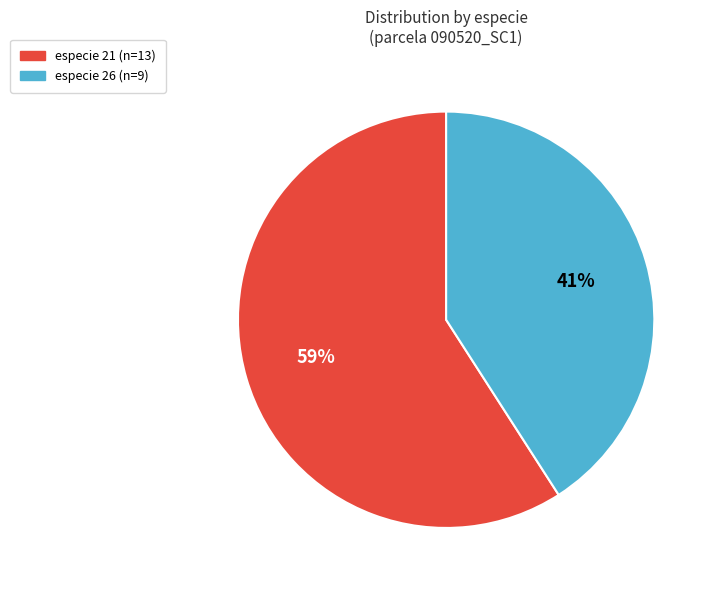

To the nearest percent, what is the average slice percentage?

50%